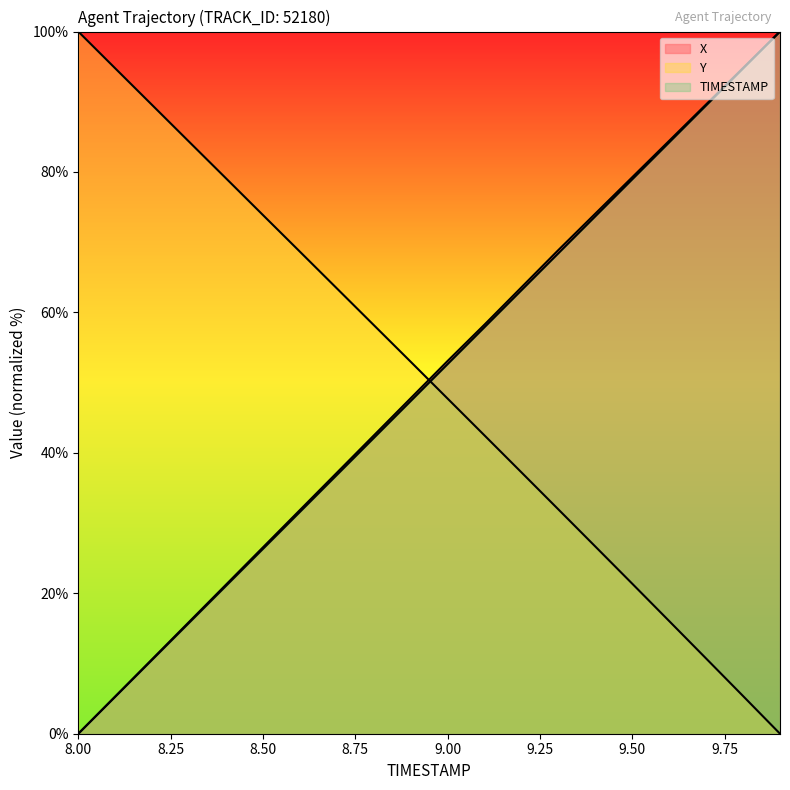

True or false: X and Y cross at least once.

True